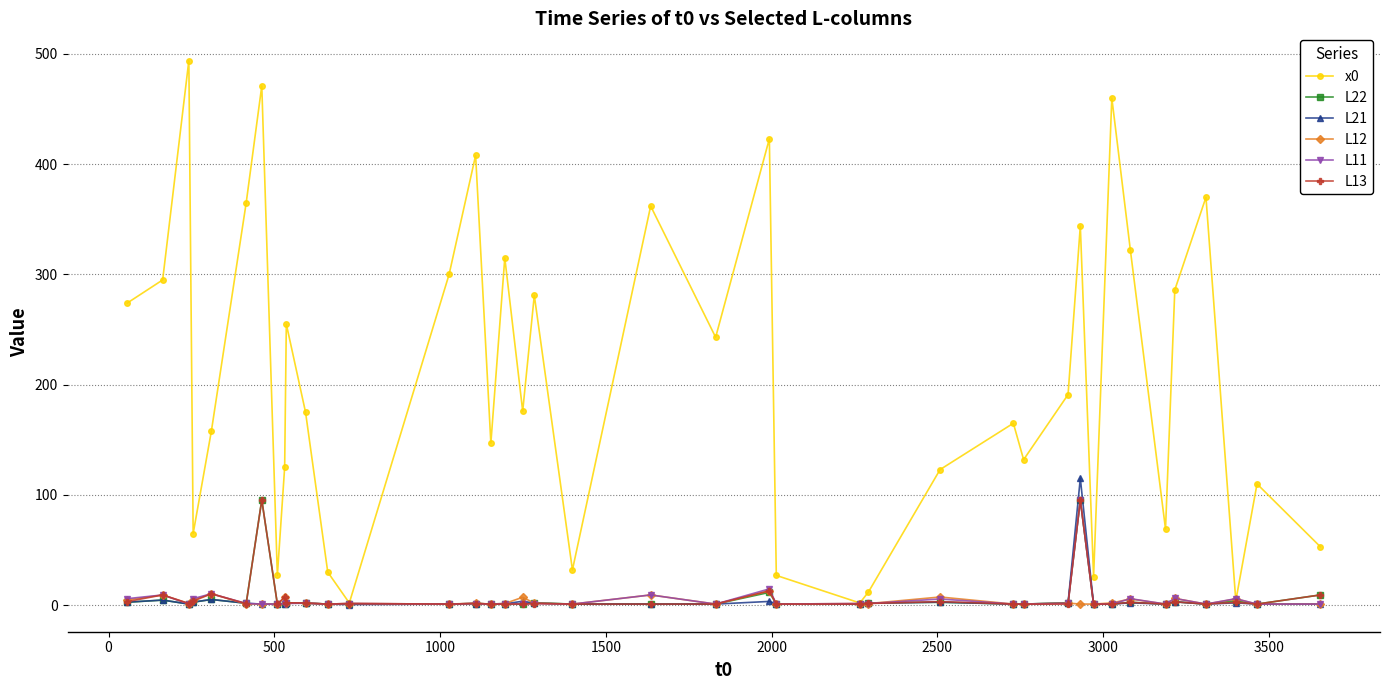

Which series has the largest total across all categories?

x0